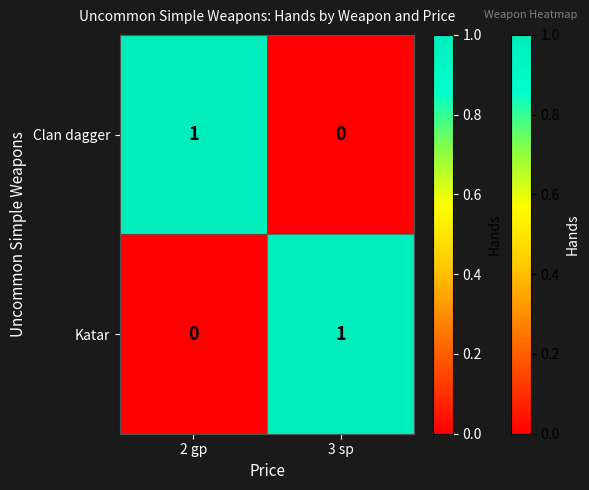

At 2 gp, list the series in order from largest to smallest.

Clan dagger, Katar